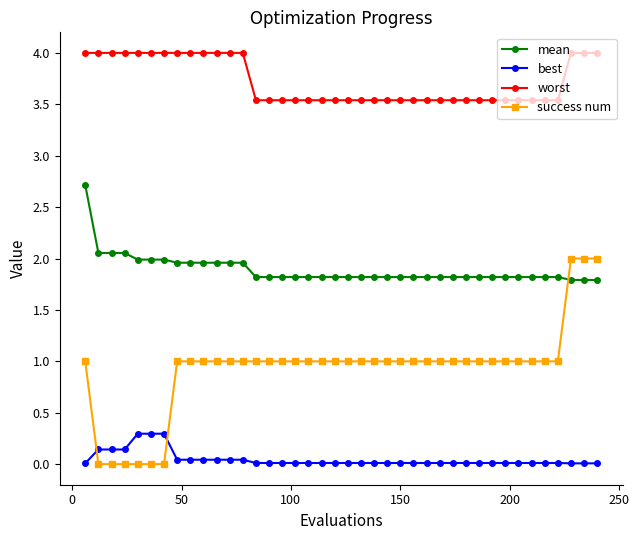

Does the chart have visible grid lines?

No